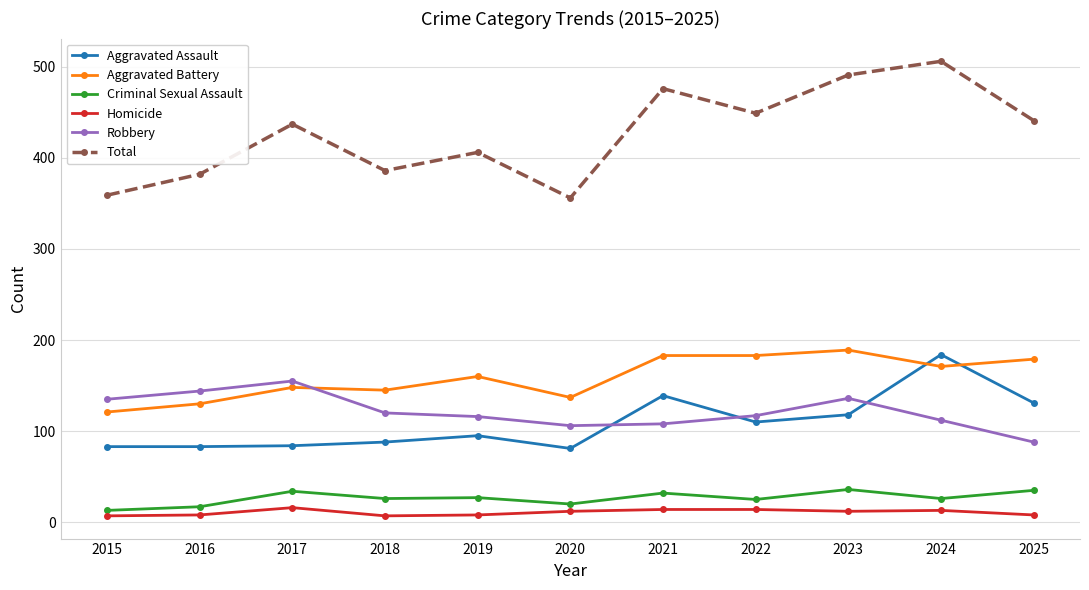

What is the greatest value displayed?

506